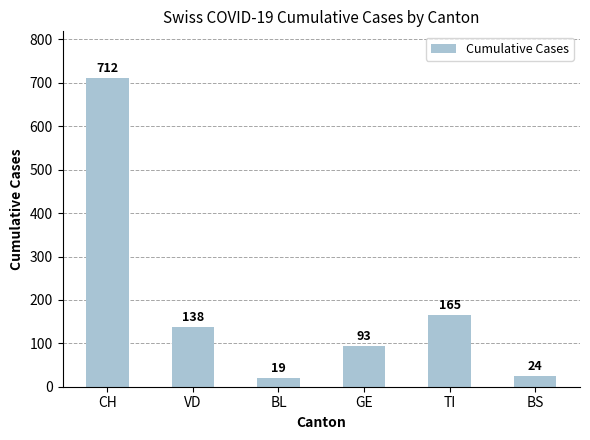

Which has a higher value, VD or TI?

TI